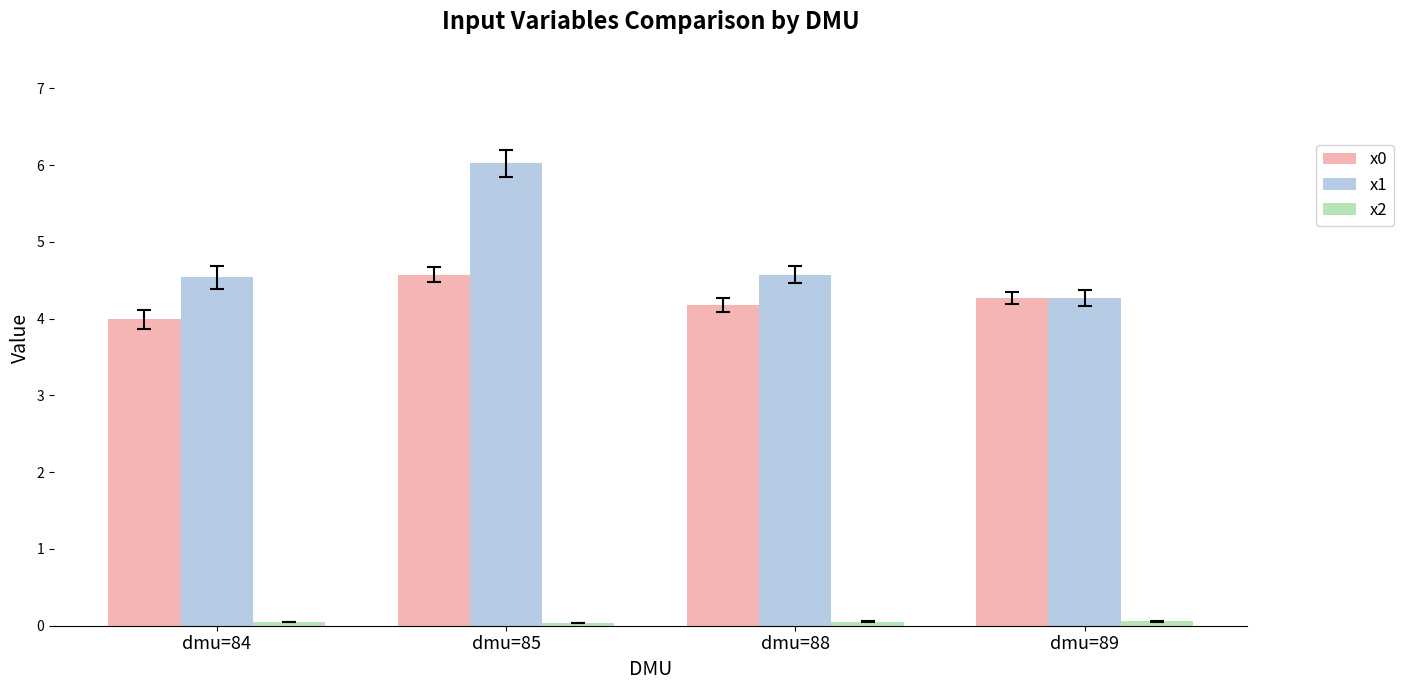

Which category has the highest value in the x1 series?

dmu=85